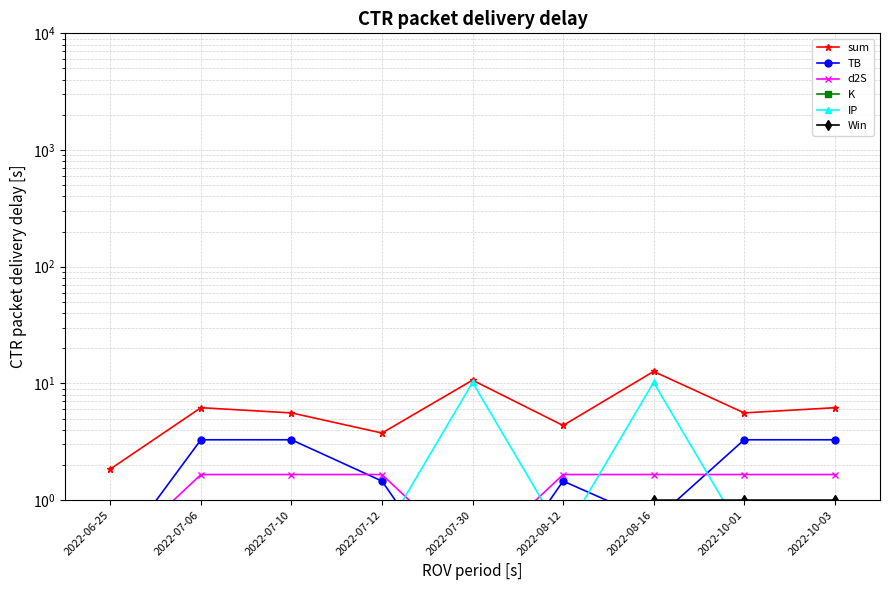

Which category has the highest value in the Win series?

2022-08-16